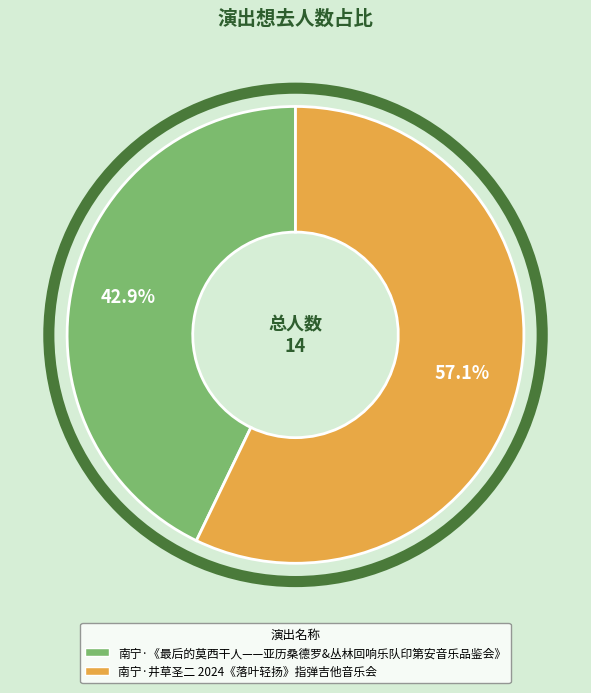

To the nearest percent, what portion does 南宁·井草圣二 2024《落叶轻扬》指弹吉他音乐会 represent?

57%